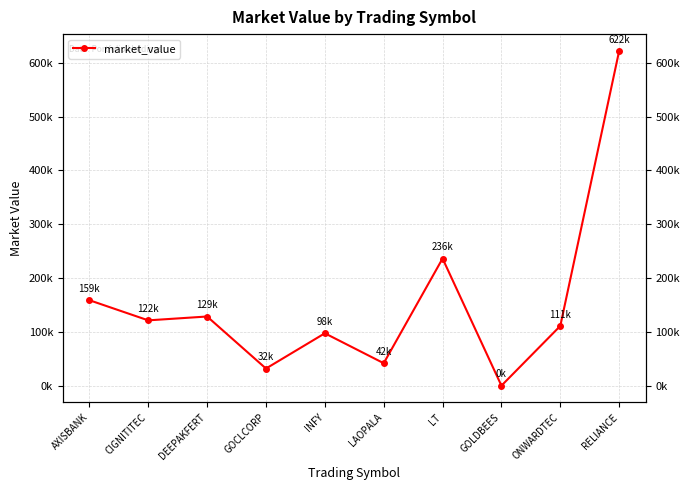

How many points are higher than both their immediate neighbors (excluding endpoints)?

3